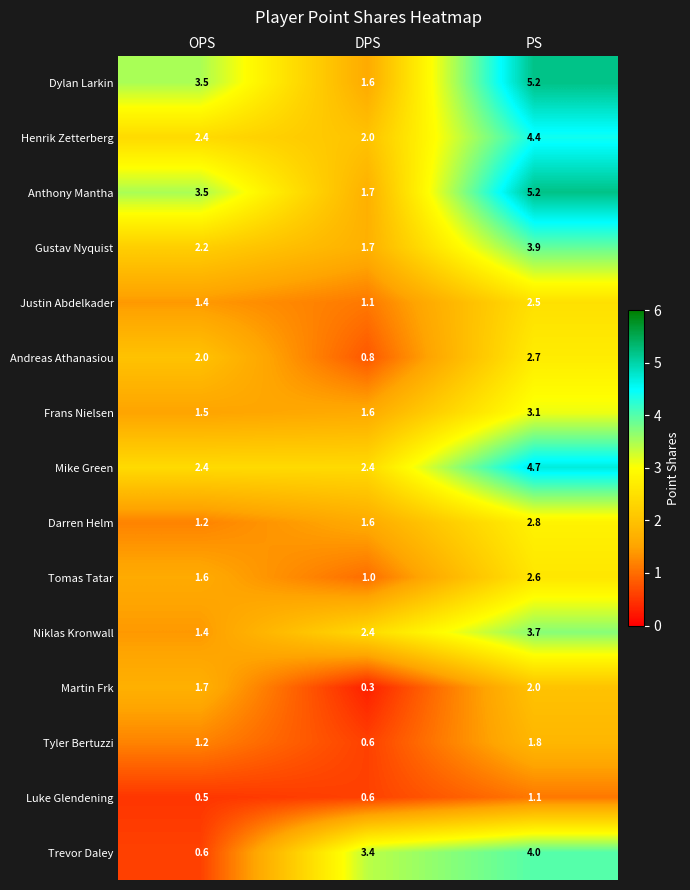

Is it true that Tyler Bertuzzi equals 1.8 at PS?

True